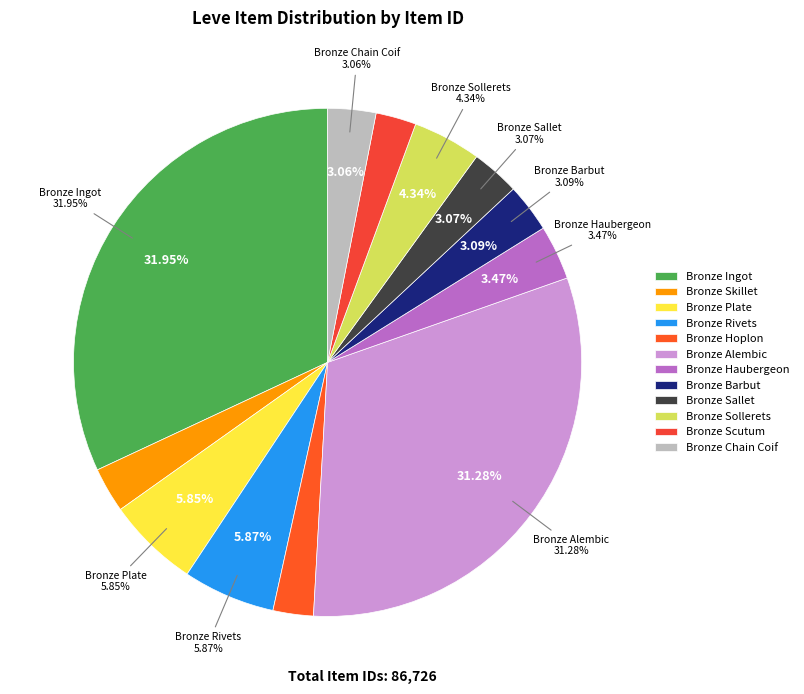

Does Bronze Chain Coif represent more than half of the total?

No